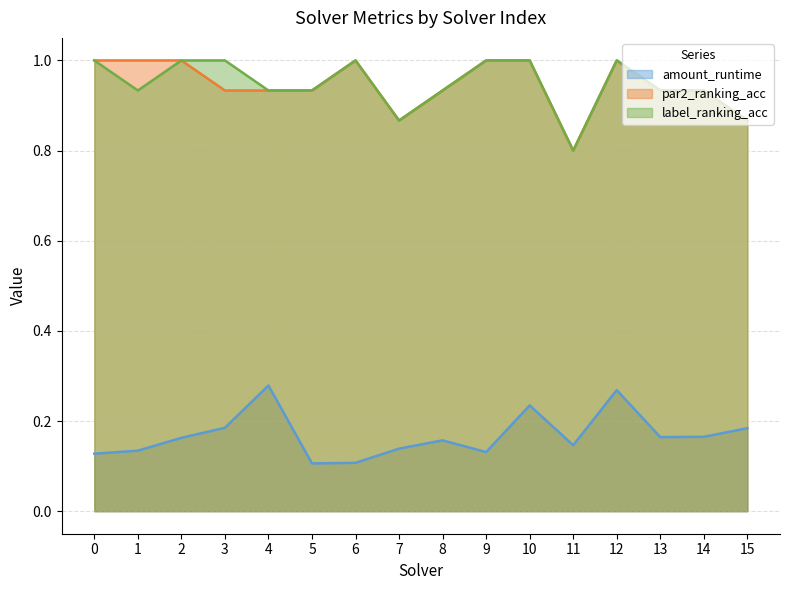

At how many categories does at least one series exceed 0?

16